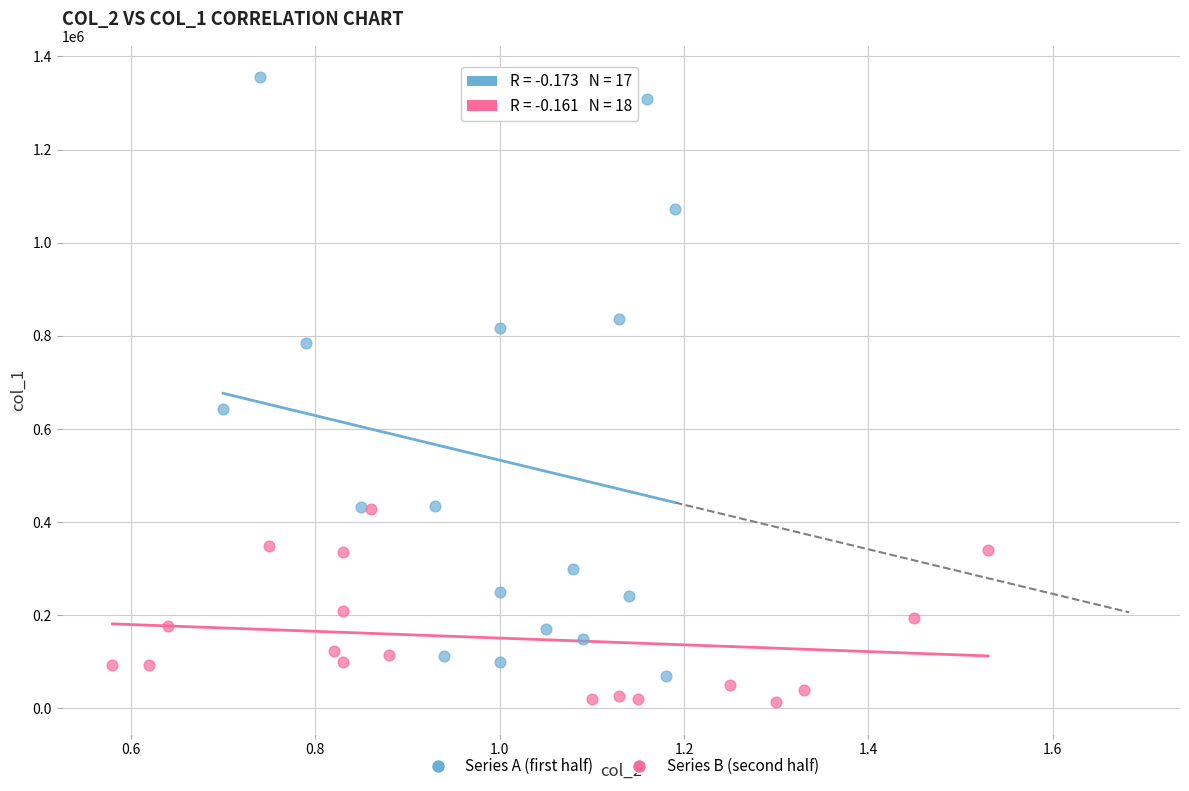

Which series has the largest Y range (max minus min)?

Series A (first half)